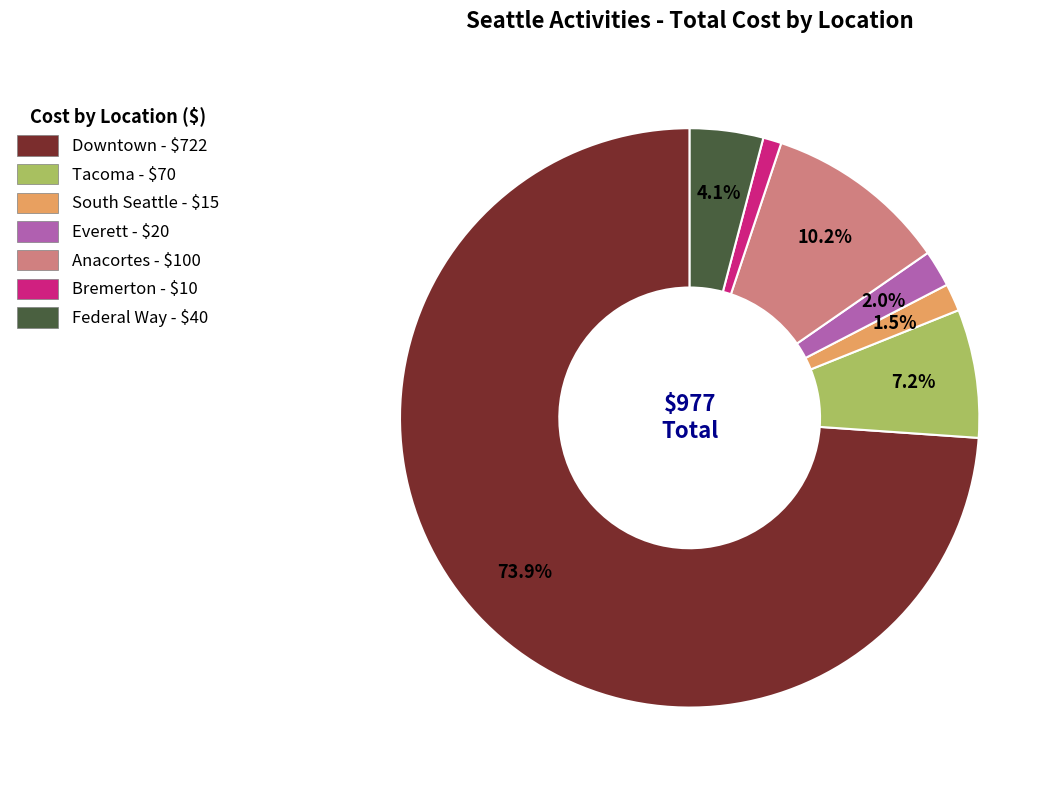

How many segments does this pie chart have?

7